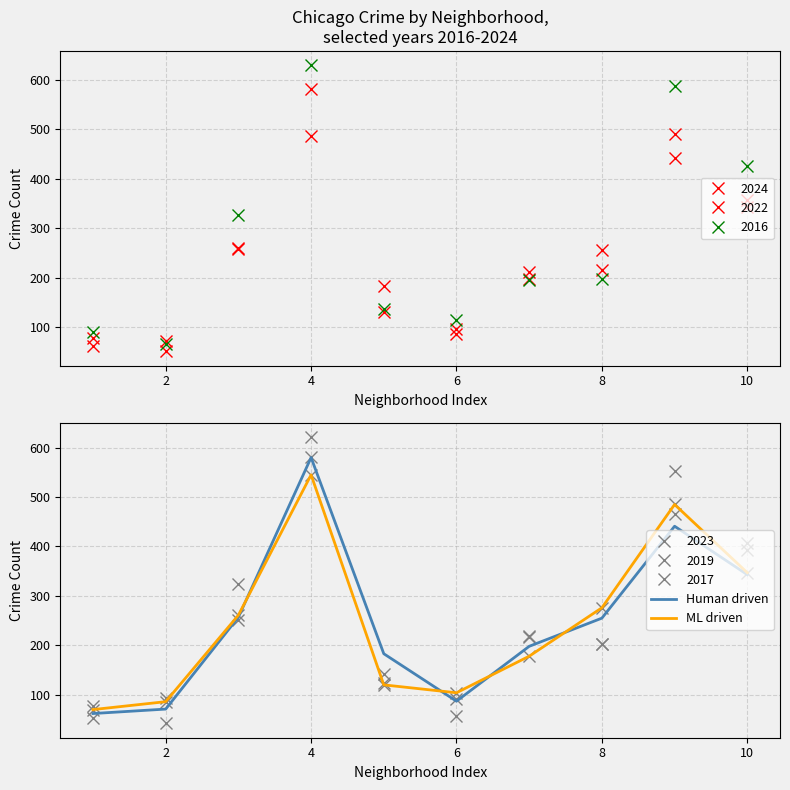

Which series has the largest total across all categories?

Human driven